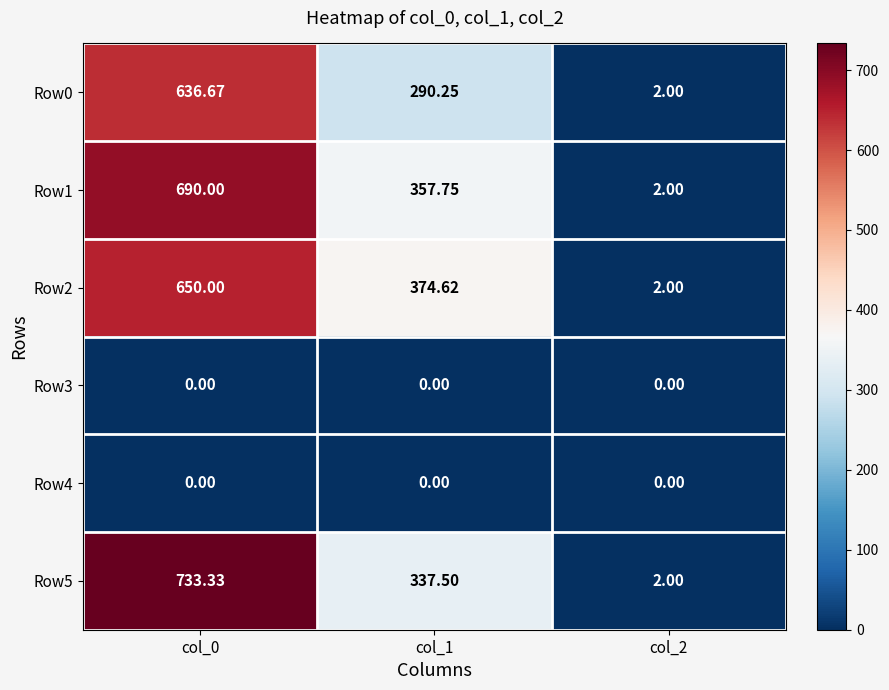

Is the value of Row4 at col_1 greater than the value of Row5 at col_0?

No